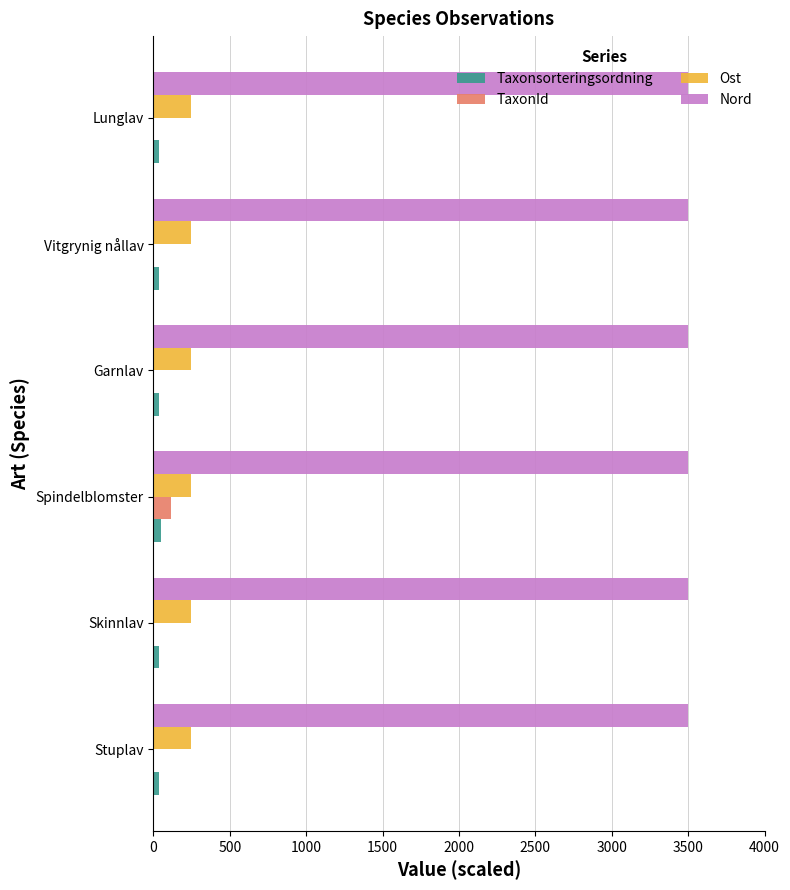

What is the sum of all TaxonId values?

128.6